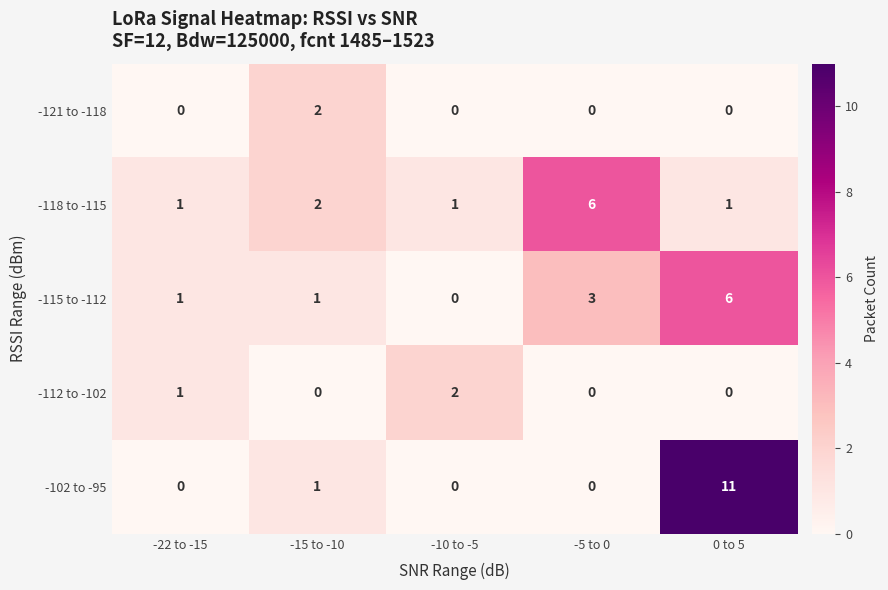

The -115 to -112 series shows 10 at 0 to 5. True or false?

False